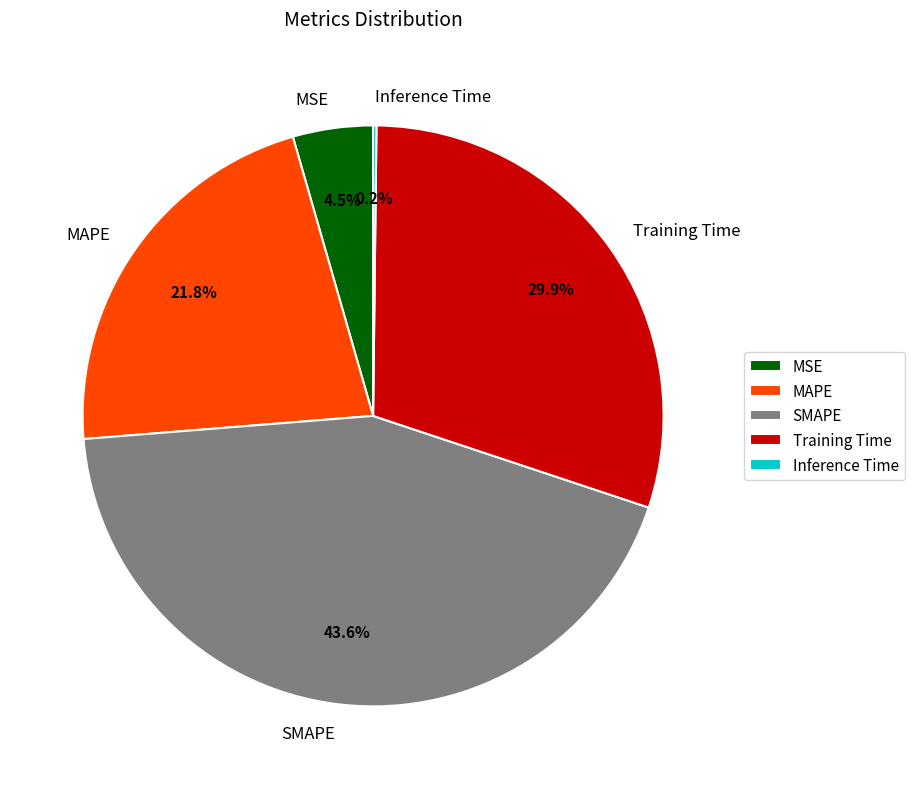

True or false: MAPE accounts for 22% of the total.

True